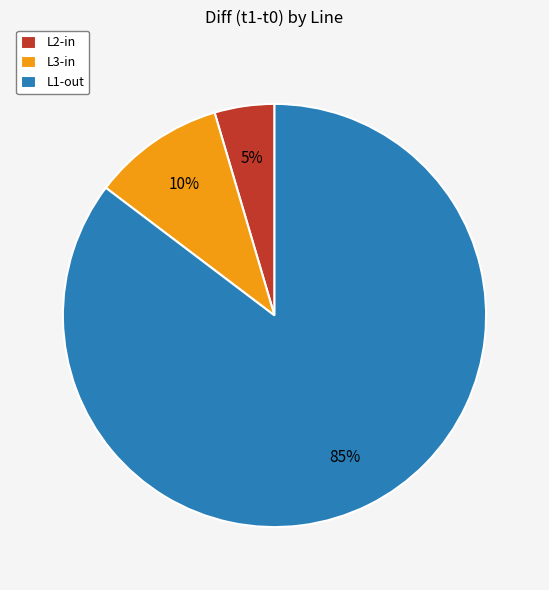

To the nearest percent, what portion does L3-in represent?

10%